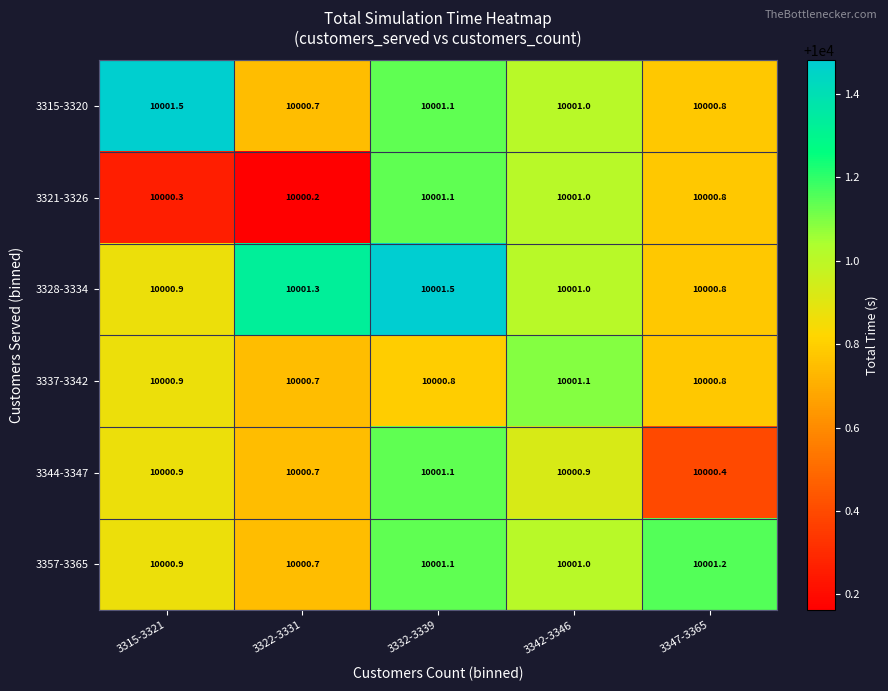

At which label does 3357-3365 first exceed 10001?

3332-3339